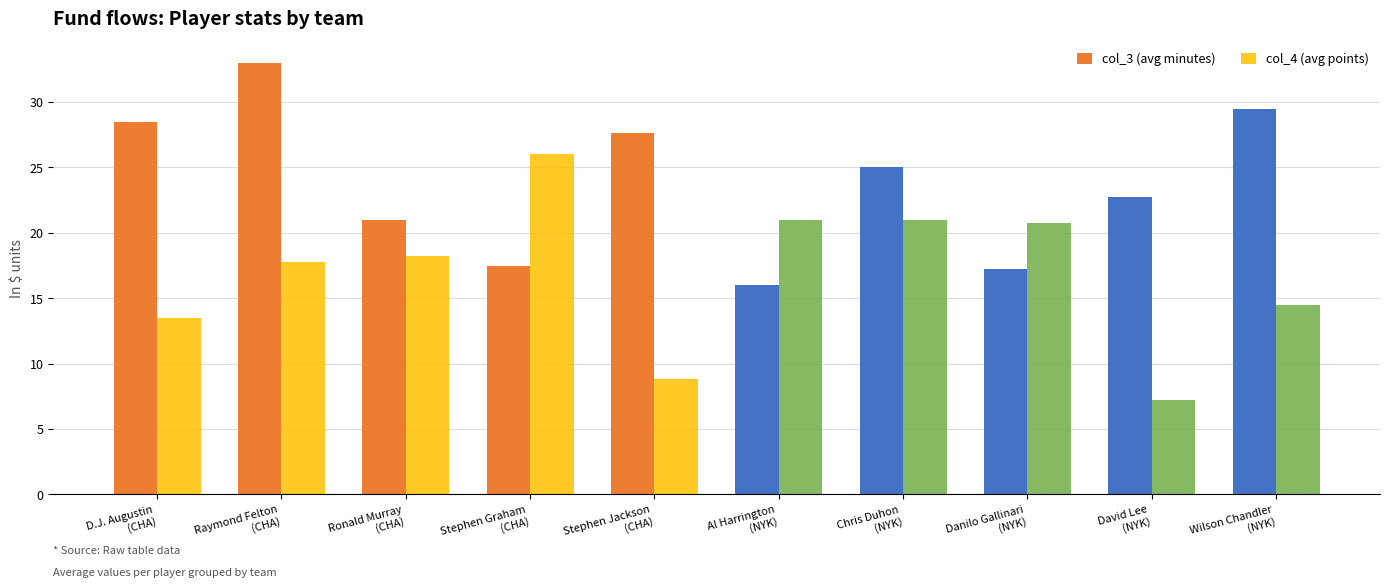

Which series has the largest total across all categories?

col_3 (avg minutes)